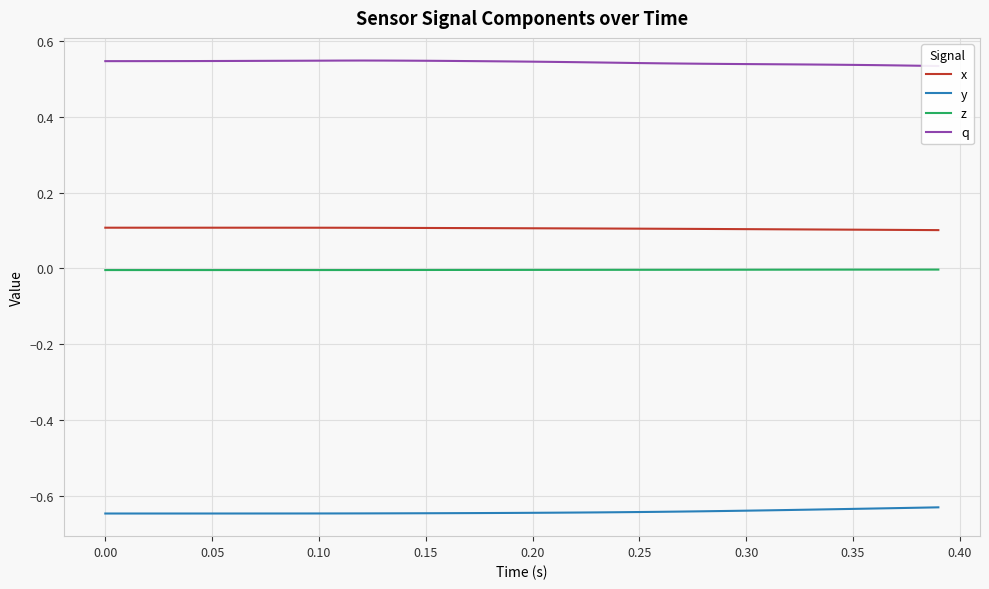

The z series shows -0.0 at 0.30. True or false?

True